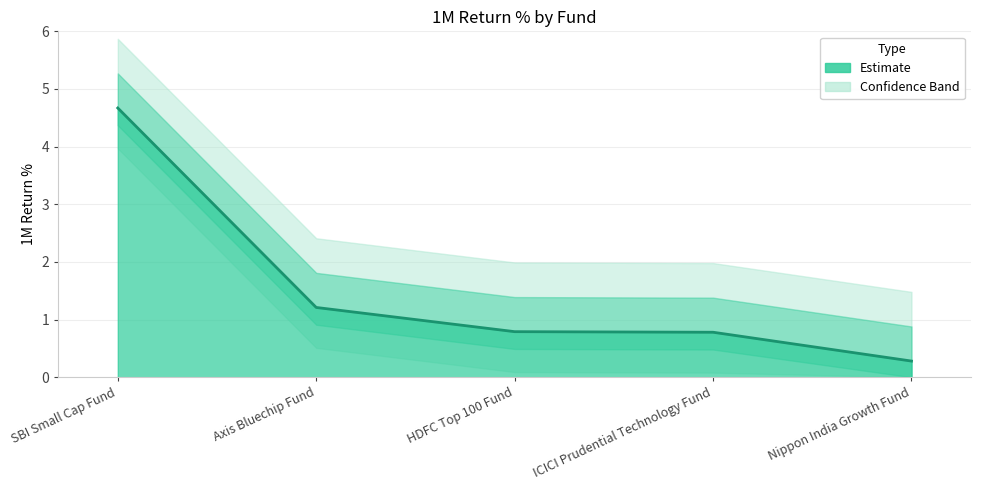

Which category has the lowest value across all series?

Nippon India Growth Fund